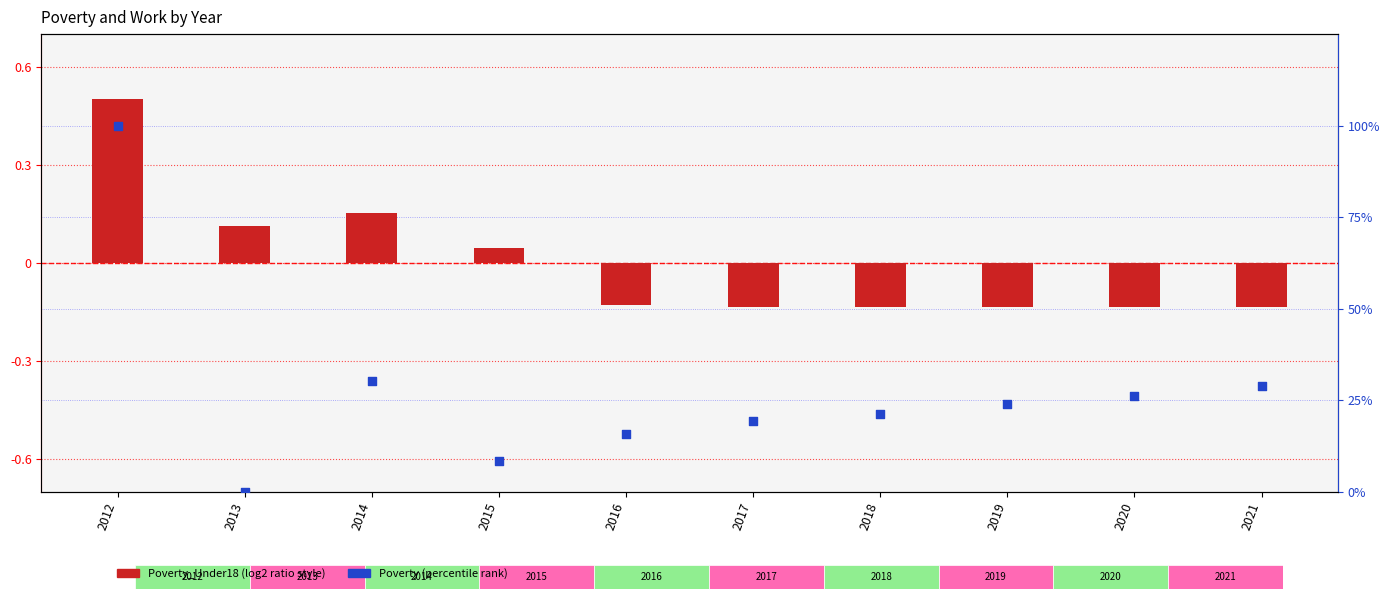

Which series has the largest total across all categories?

Poverty (percentile)